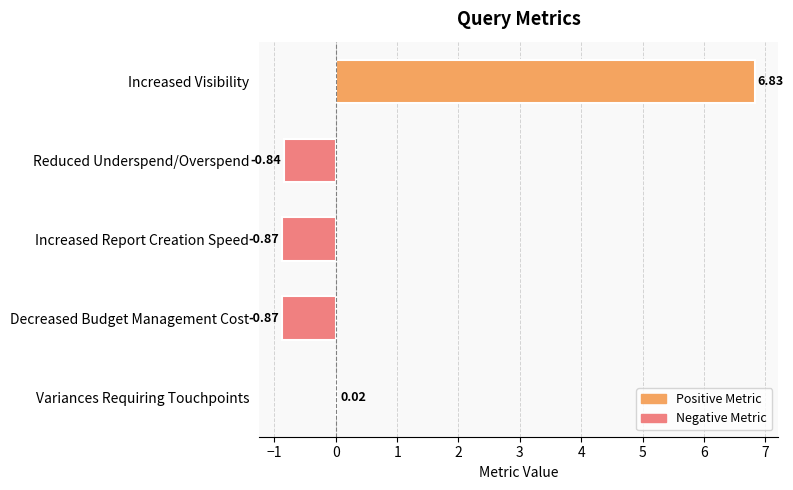

Where is the data nearest to the value 2?

Variances Requiring Touchpoints